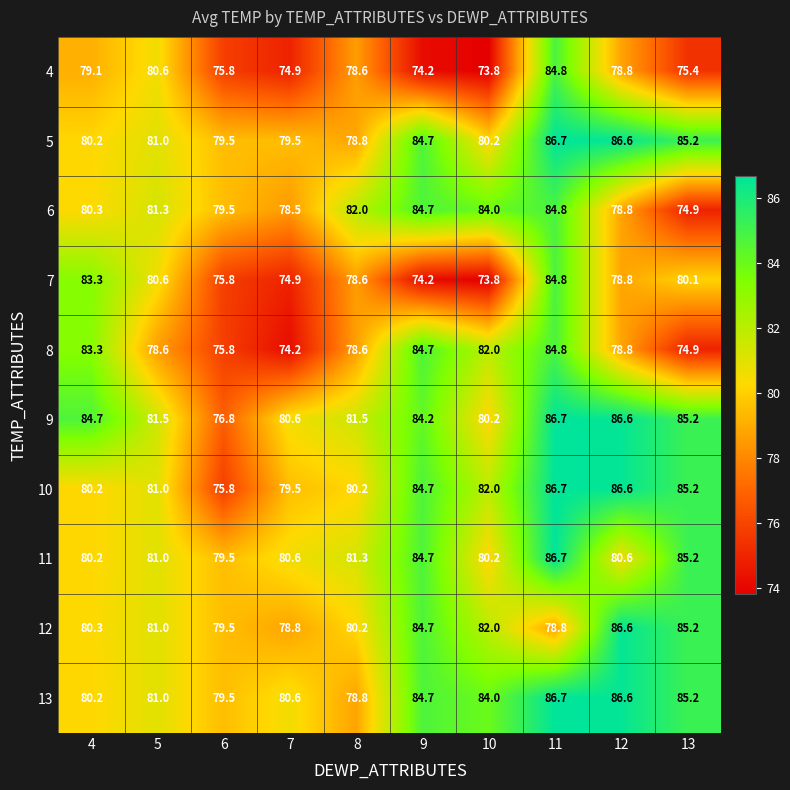

Which category has the highest value in the 9 series?

11